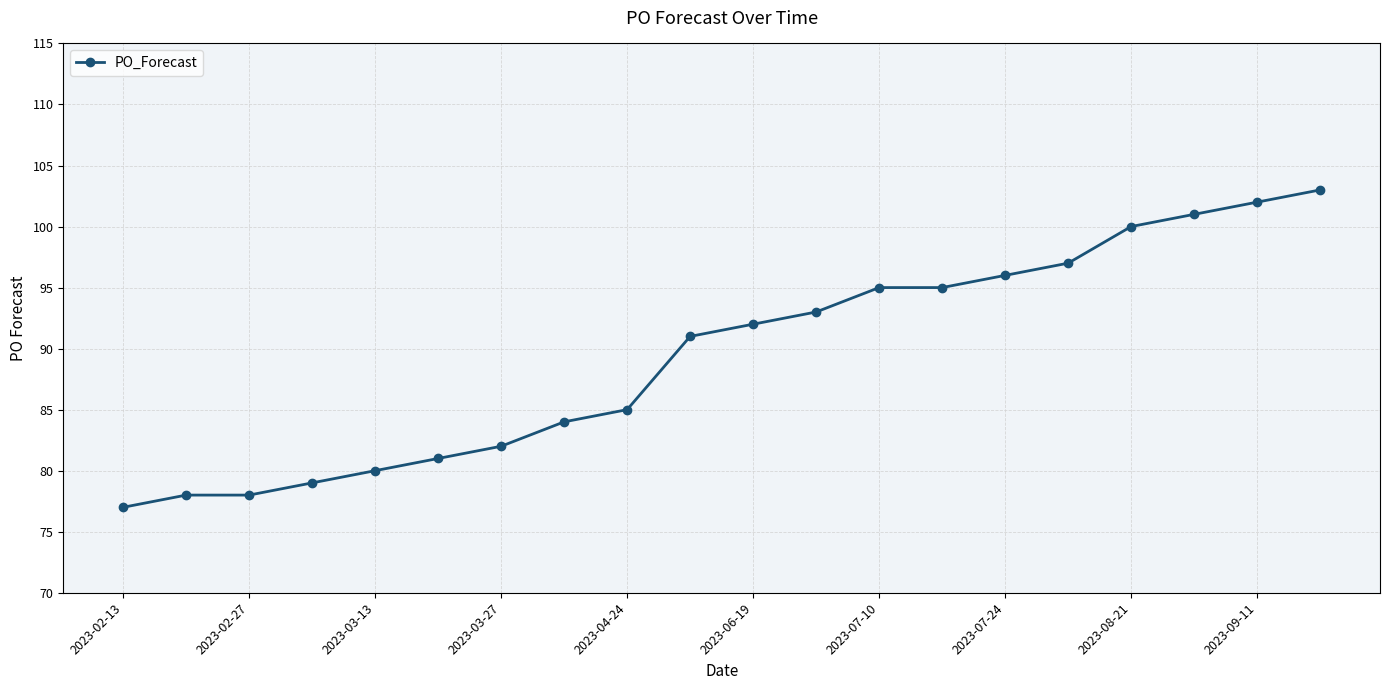

Does the chart have visible grid lines?

Yes